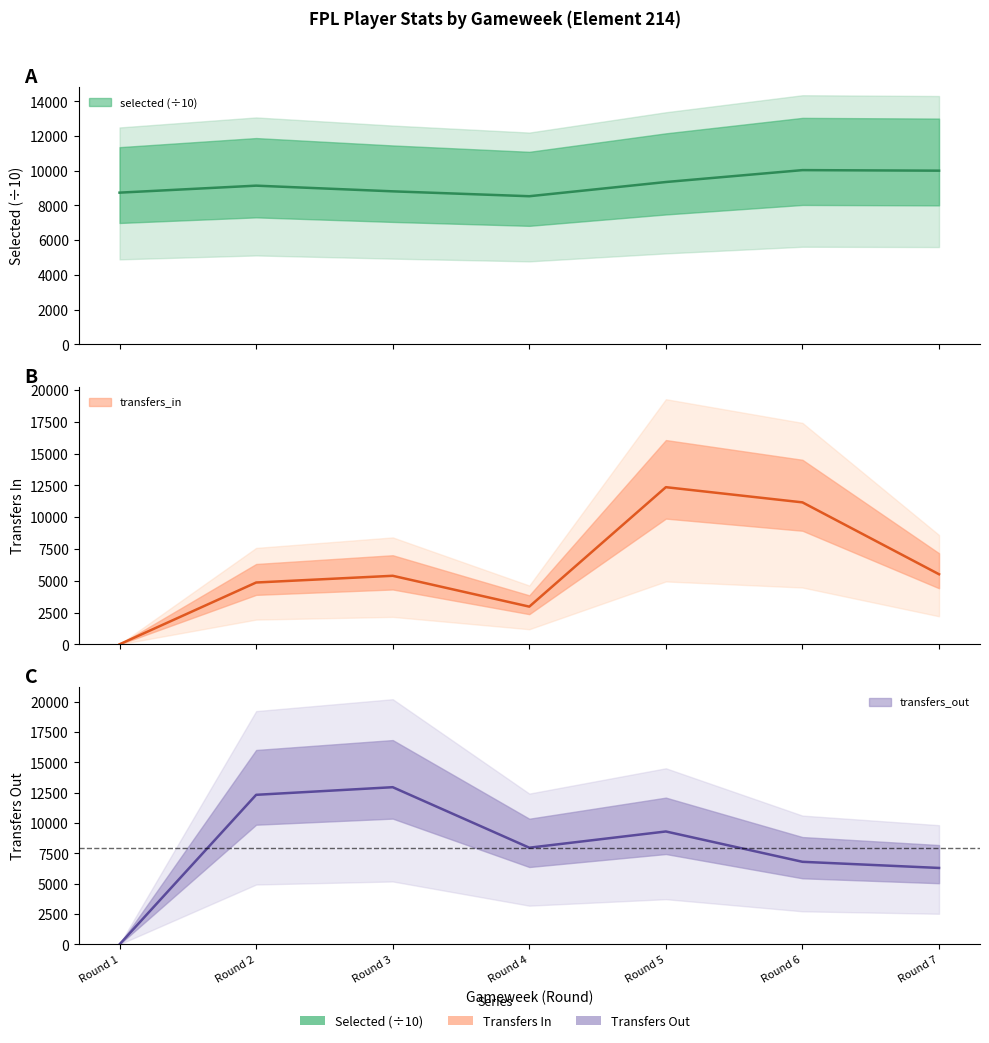

At which label is transfers_out closest to 6479?

Round 7